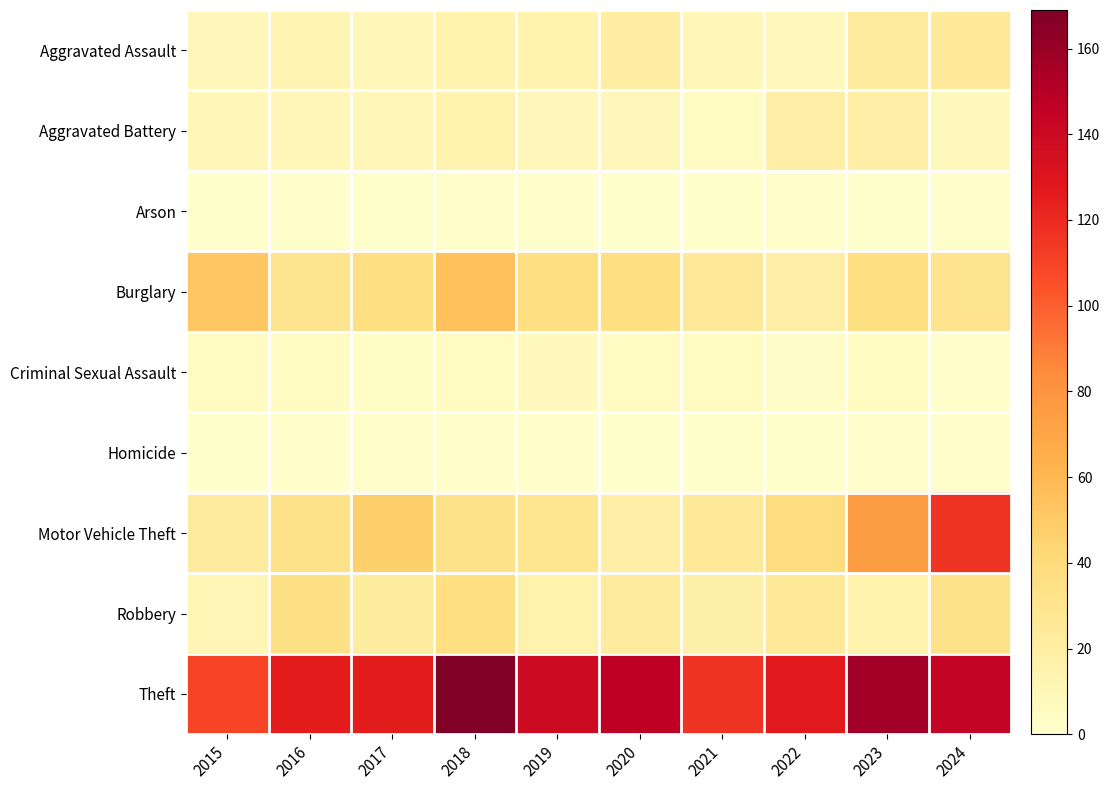

How many distinct data groups are displayed?

9